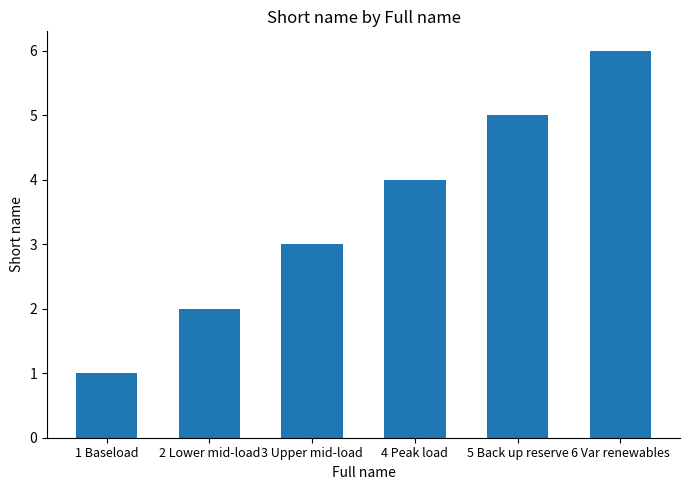

Which category has the highest value across all series?

6 Var renewables